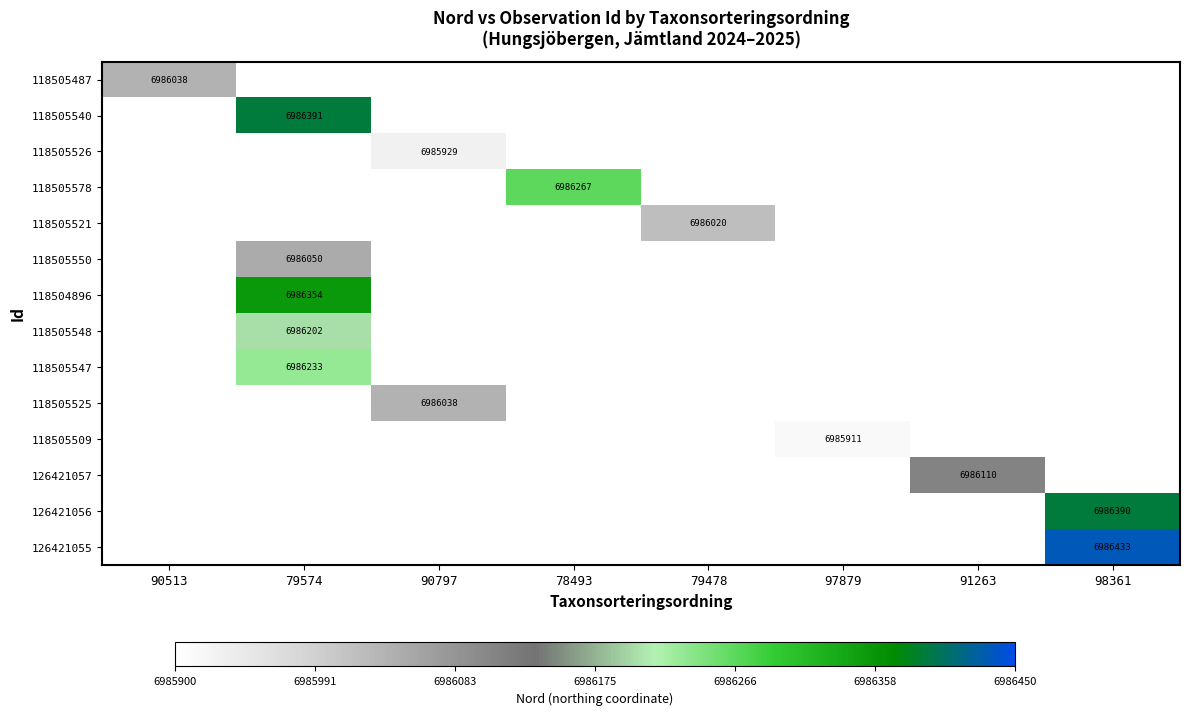

What is the greatest value displayed?

6986433.0